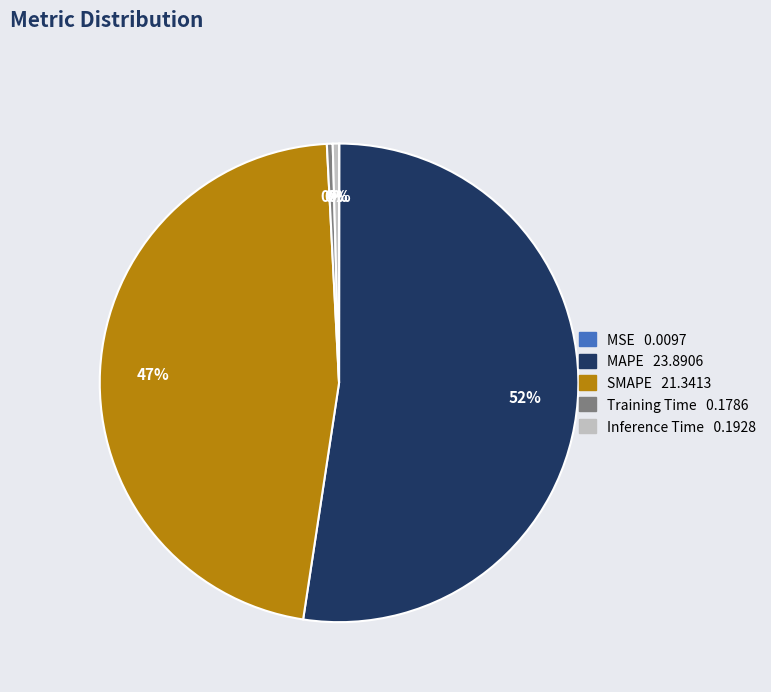

What is the largest slice in the pie chart?

MAPE